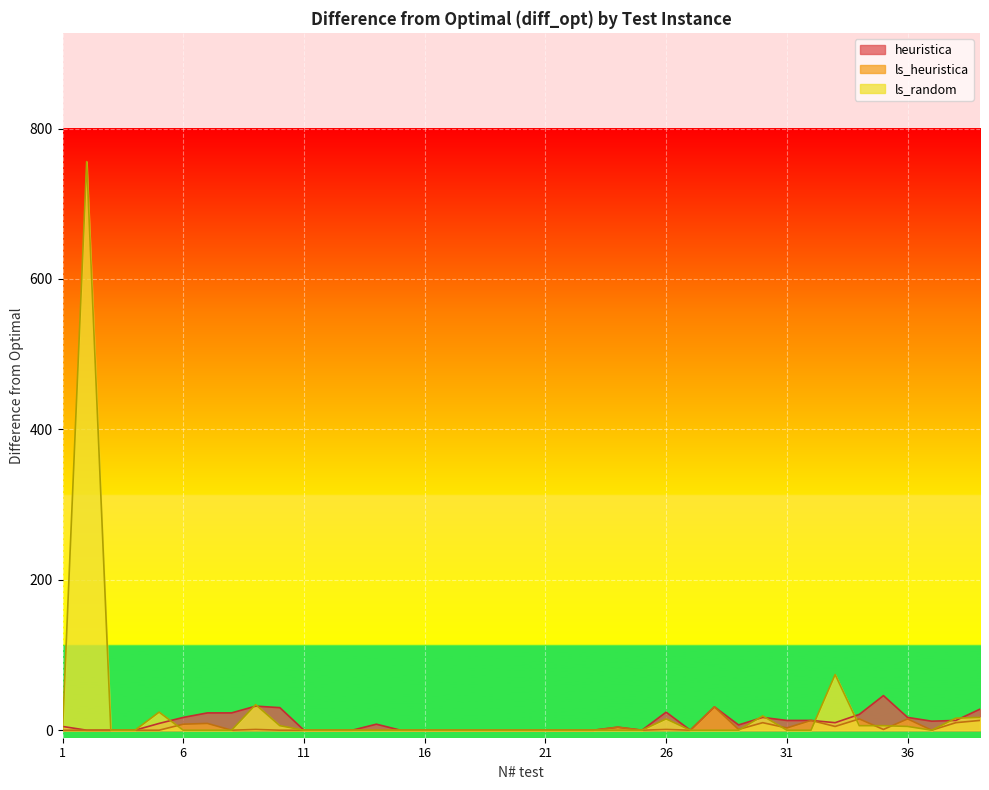

Where is ls_random nearest to the value 378?

33